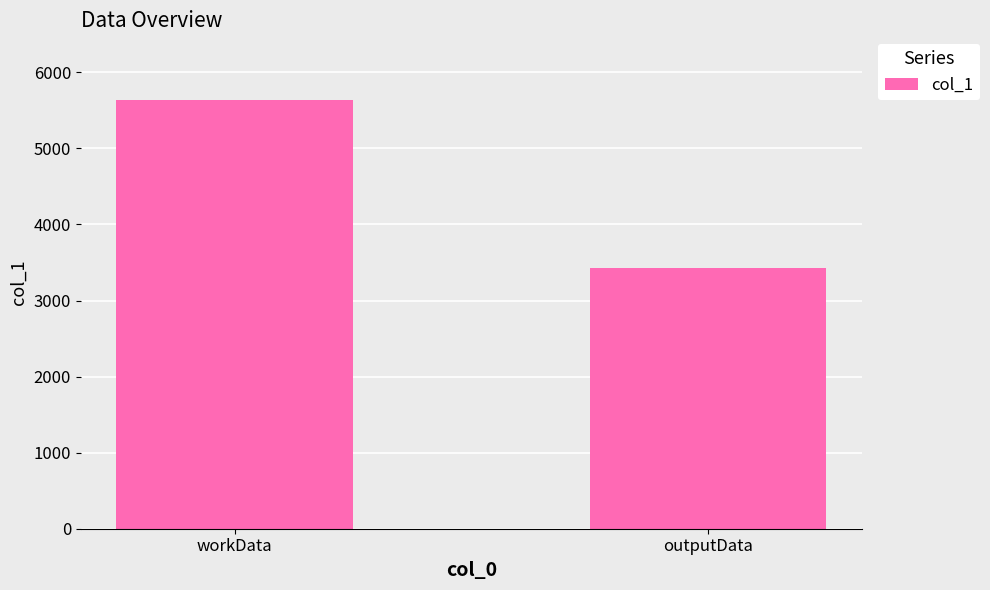

List the labels in order of value, largest first.

workData, outputData